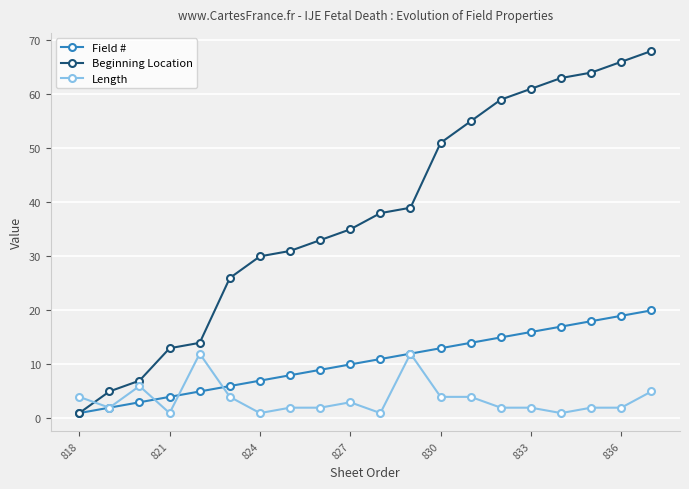

What is the difference between the maximum and minimum values in the Beginning Location series?

67